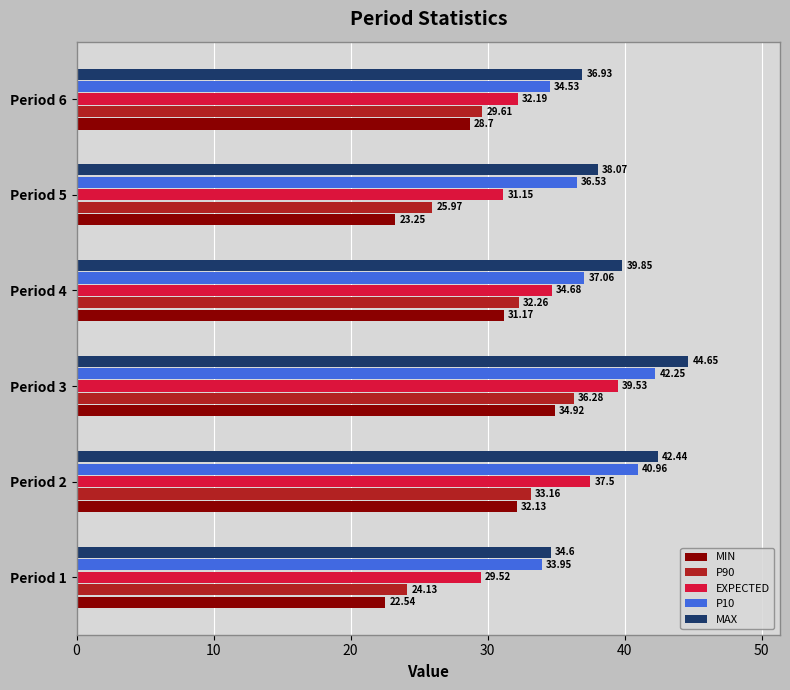

What is the sum of the P10 values at Period 6 and Period 2?

75.5